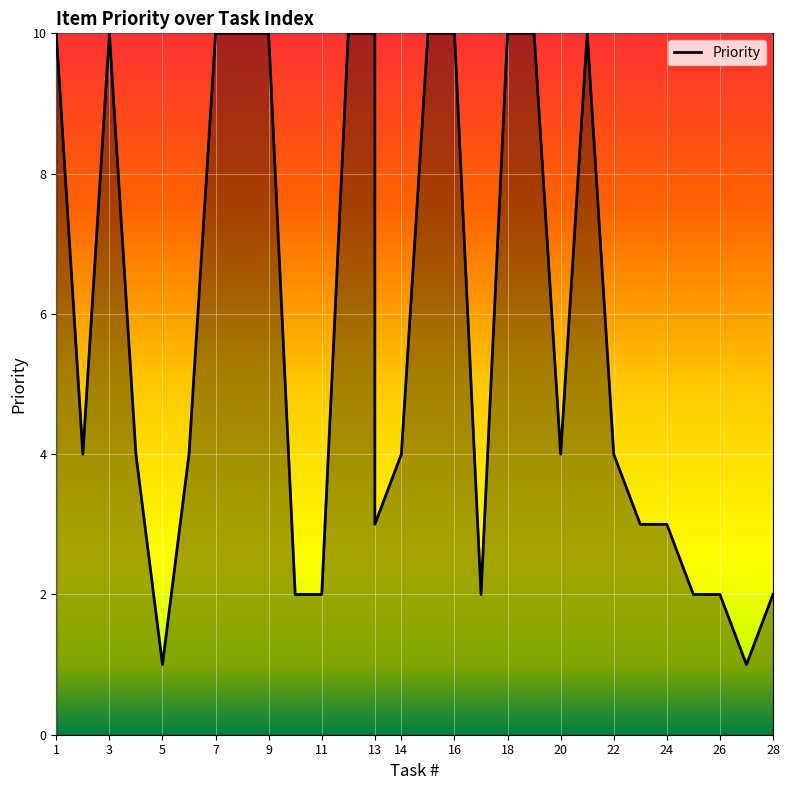

What is the difference between the second highest and second lowest values?

9